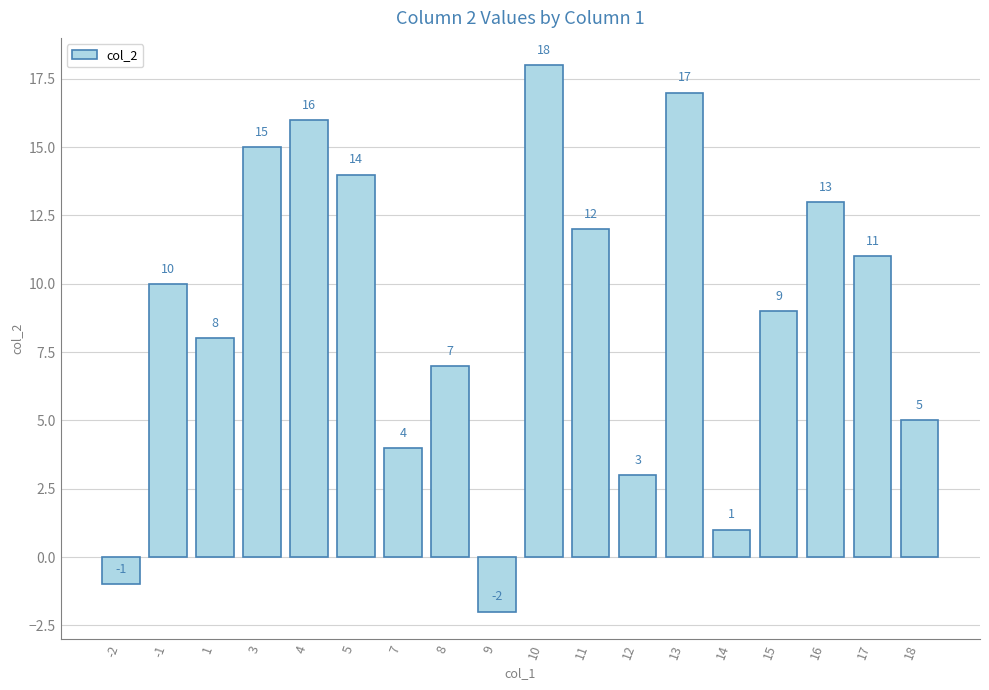

Between 17 and 18, which is larger?

17